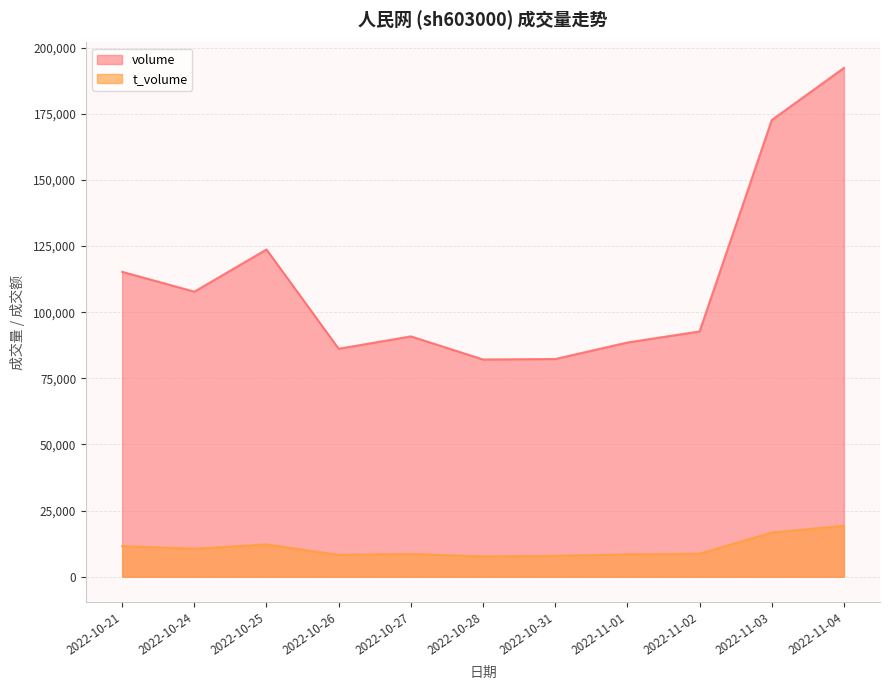

True or false: t_volume and volume cross at least once.

False